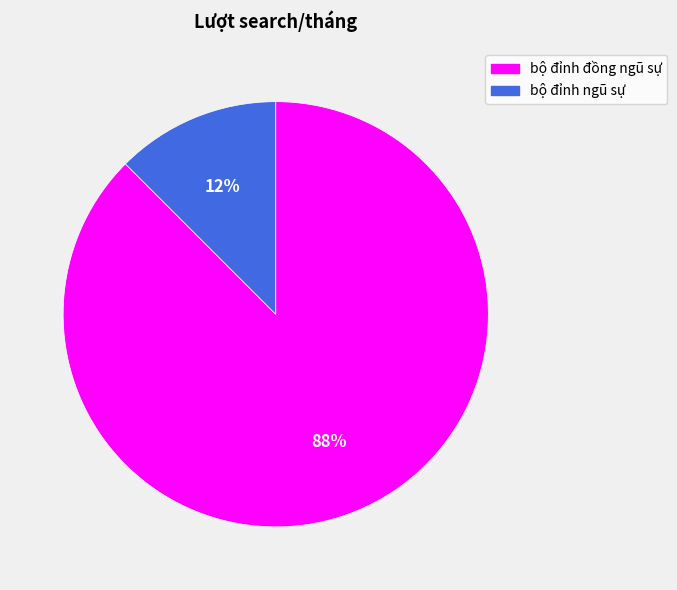

Which has a higher value, bộ đỉnh ngũ sự or bộ đỉnh đồng ngũ sự?

bộ đỉnh đồng ngũ sự